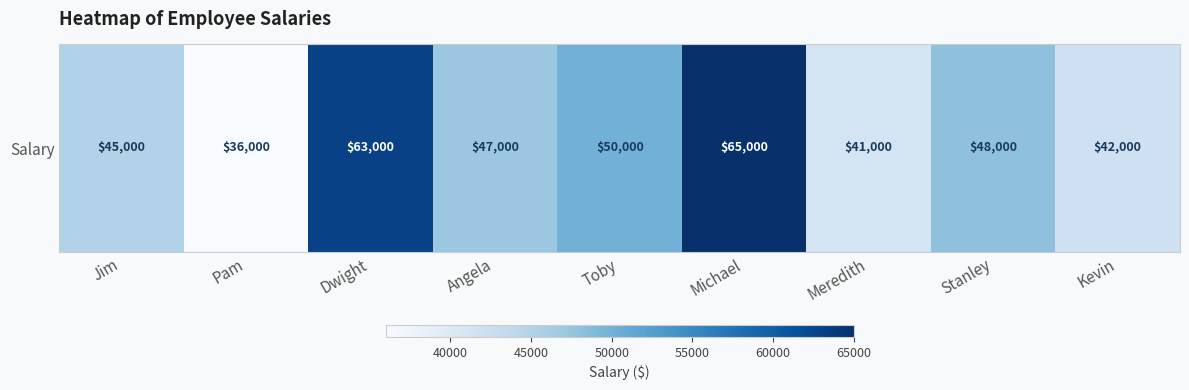

Rank the categories by value from highest to lowest.

Michael, Dwight, Toby, Stanley, Angela, Jim, Kevin, Meredith, Pam